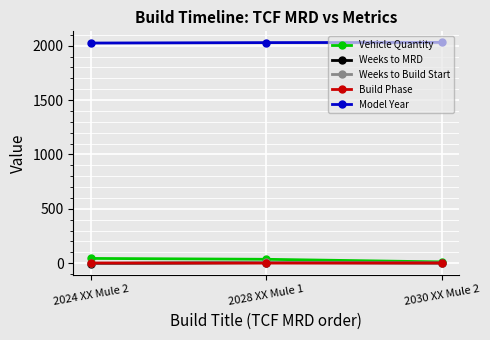

What is the difference between the highest and lowest values at 2030 XX Mule 2?

2028.1